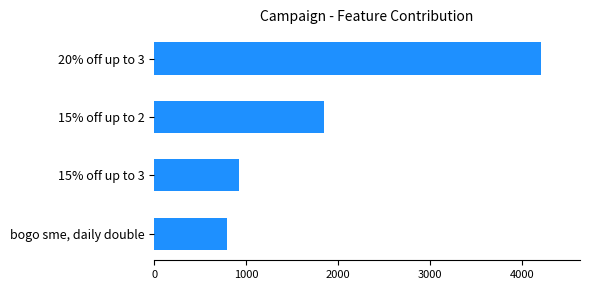

The value at 20% off up to 3 is 4213. True or false?

True